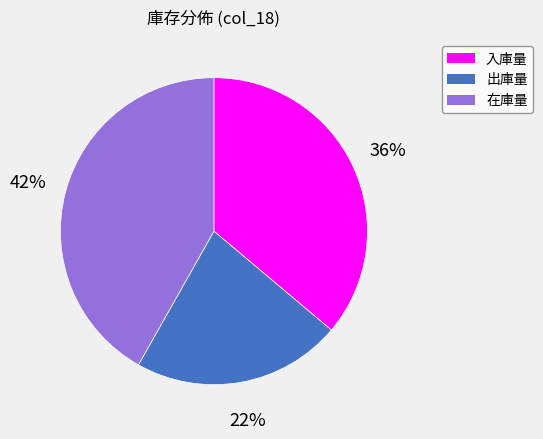

Count the number of slices in the pie.

3